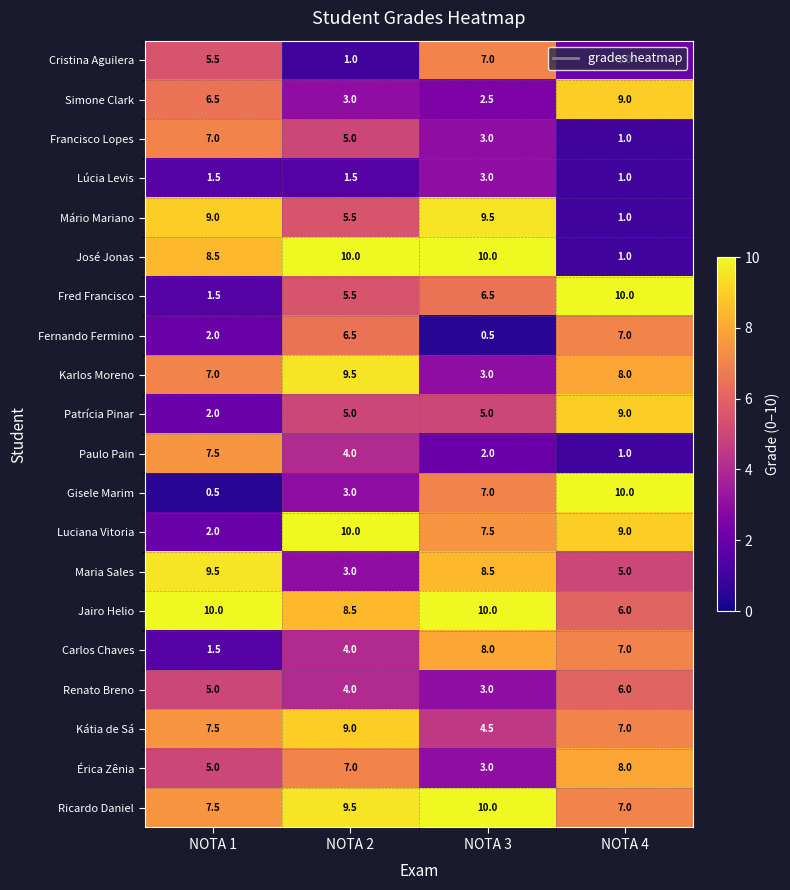

At which label does Ricardo Daniel reach its minimum?

NOTA 4